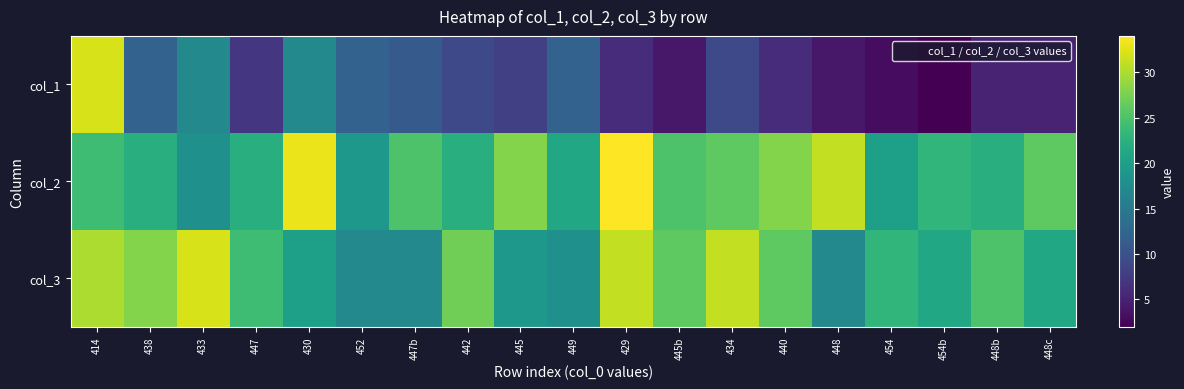

What is the difference between the highest and lowest values at 449?

9